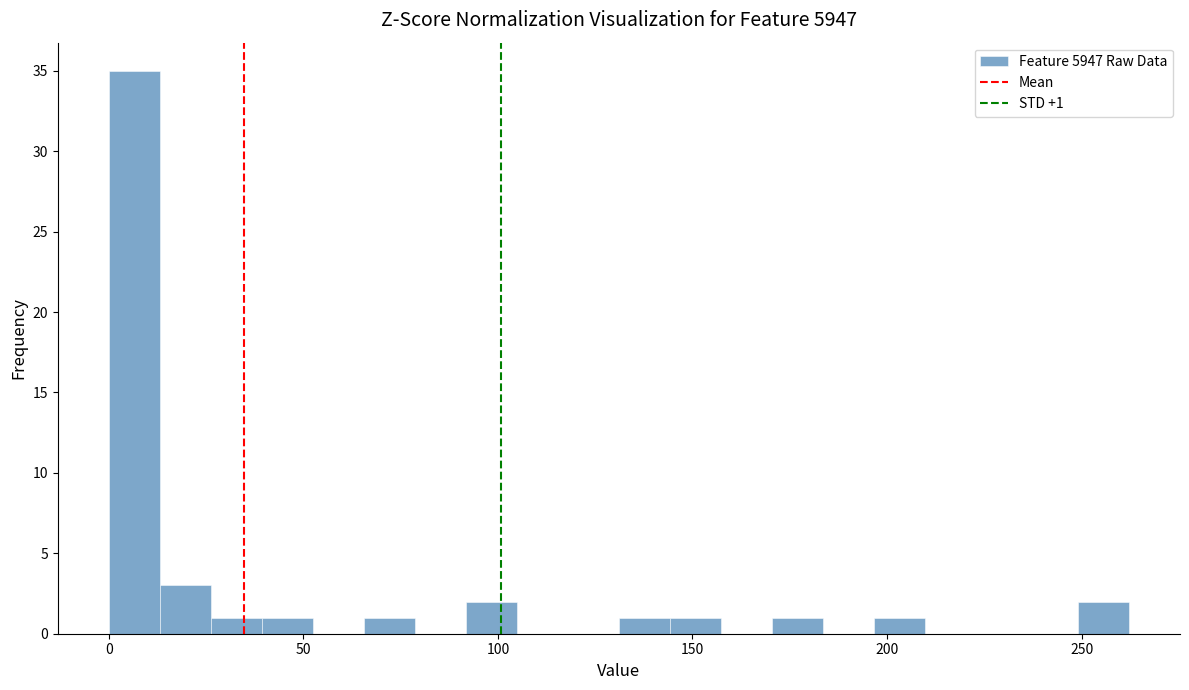

Read against the x-axis, roughly where is the centre of the tallest bar?

5